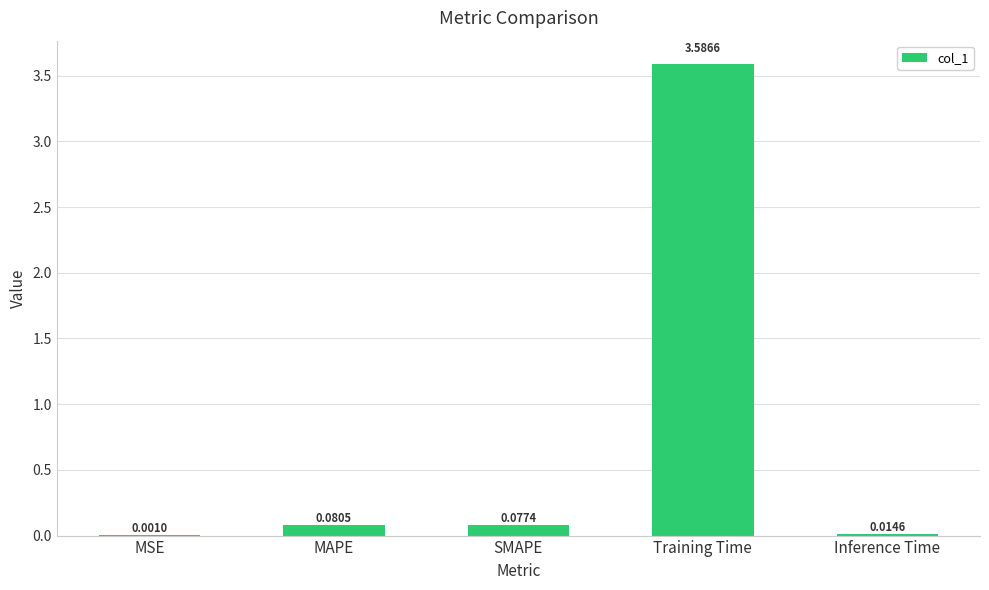

What is the sum of the values at Training Time and MAPE?

3.7